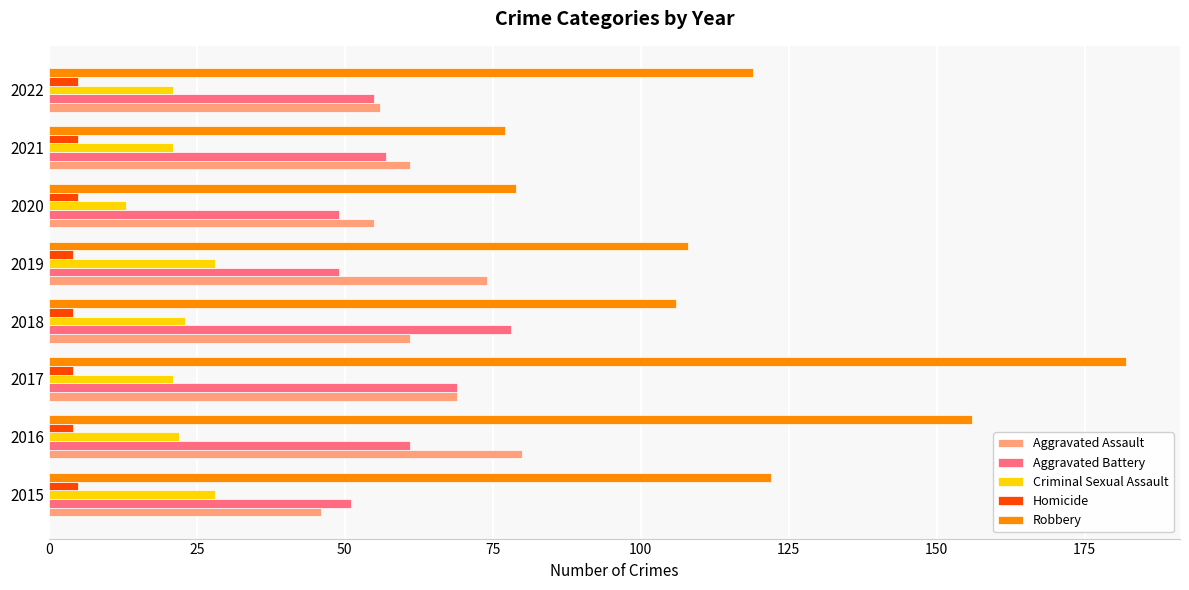

The value of Criminal Sexual Assault at 2022 is 28. True or false?

False